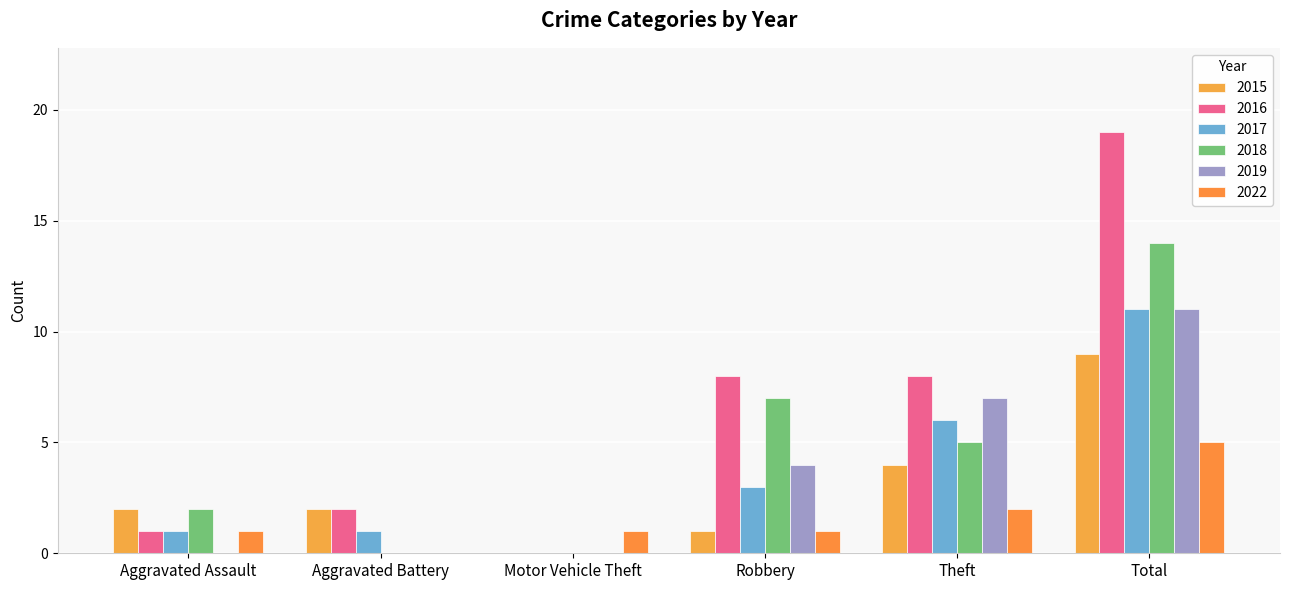

Reading left to right, list all the values displayed in this chart.

2015: 2	2	0	1	4	9
2016: 1	2	0	8	8	19
2017: 1	1	0	3	6	11
2018: 2	0	0	7	5	14
2019: 0	0	0	4	7	11
2022: 1	0	1	1	2	5